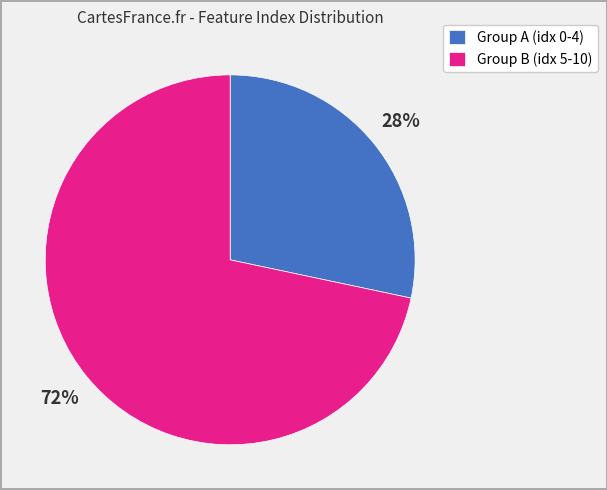

The Group B (idx 5-10) slice represents 84% of the pie. True or false?

False